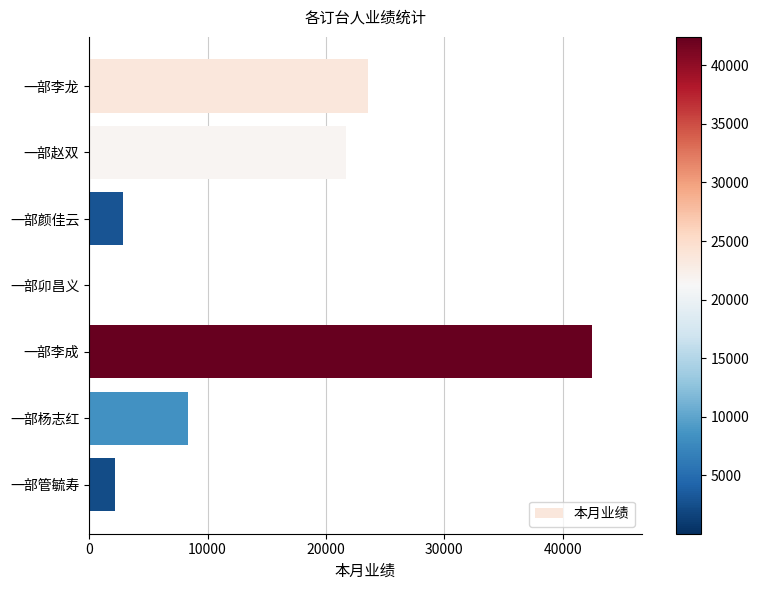

Which has a higher value, 一部管毓寿 or 一部赵双?

一部赵双